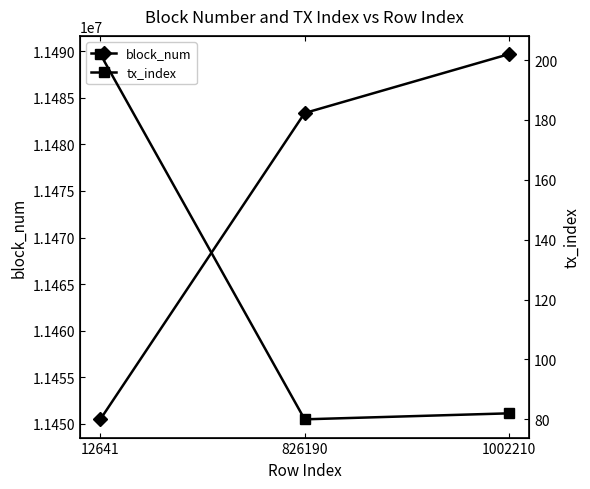

What is the difference between the highest and lowest values at 826190?

11483271